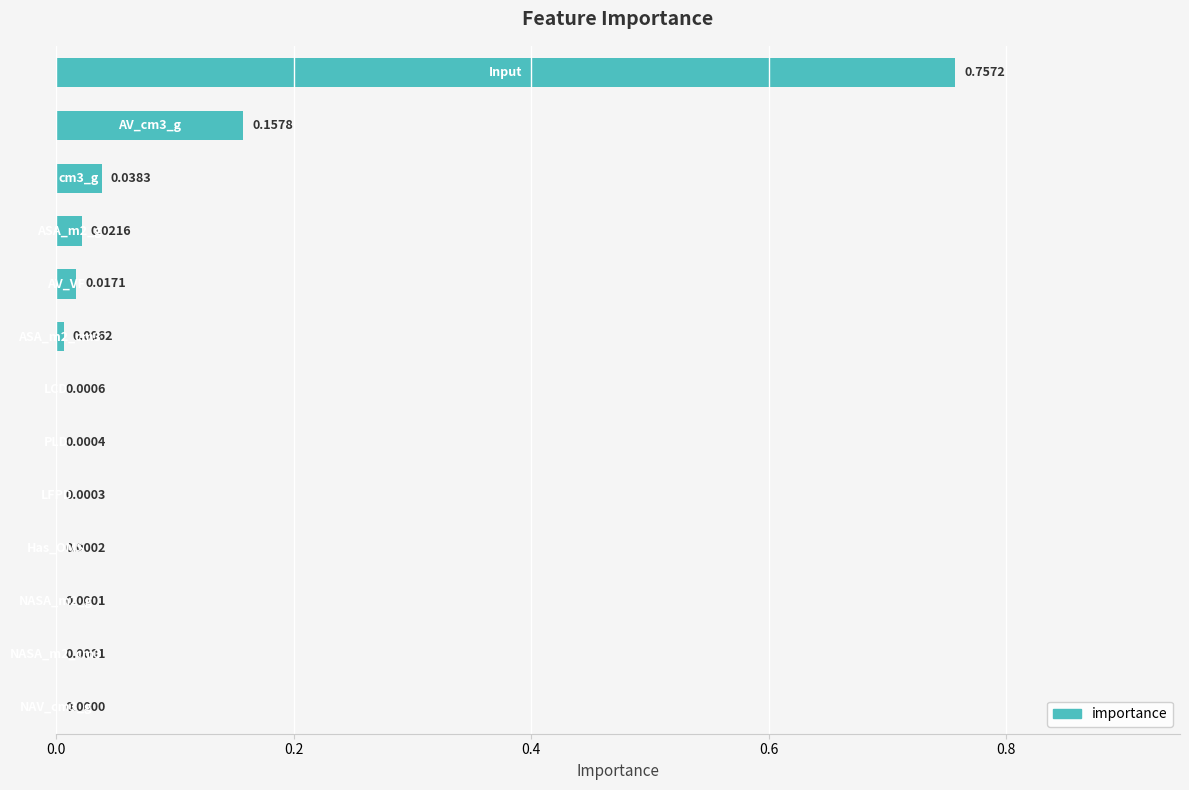

Are the bars horizontal?

Yes